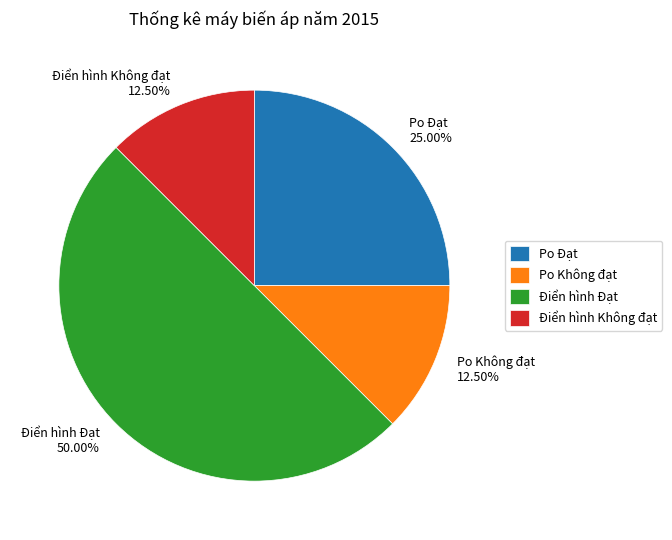

Do Điển hình Không đạt 12.50% and Po Không đạt 12.50% together represent more than half of the pie?

No